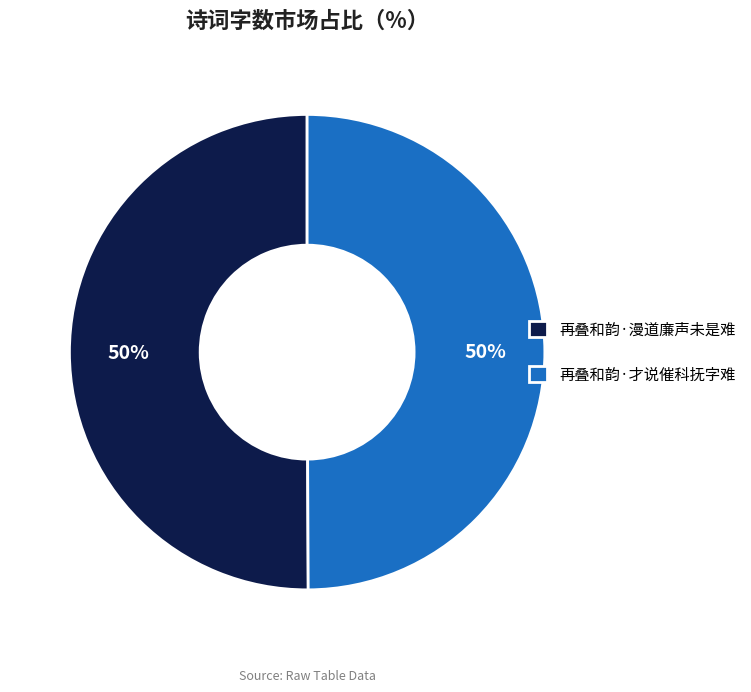

True or false: 再叠和韵·漫道廉声未是难 accounts for 50% of the total.

True